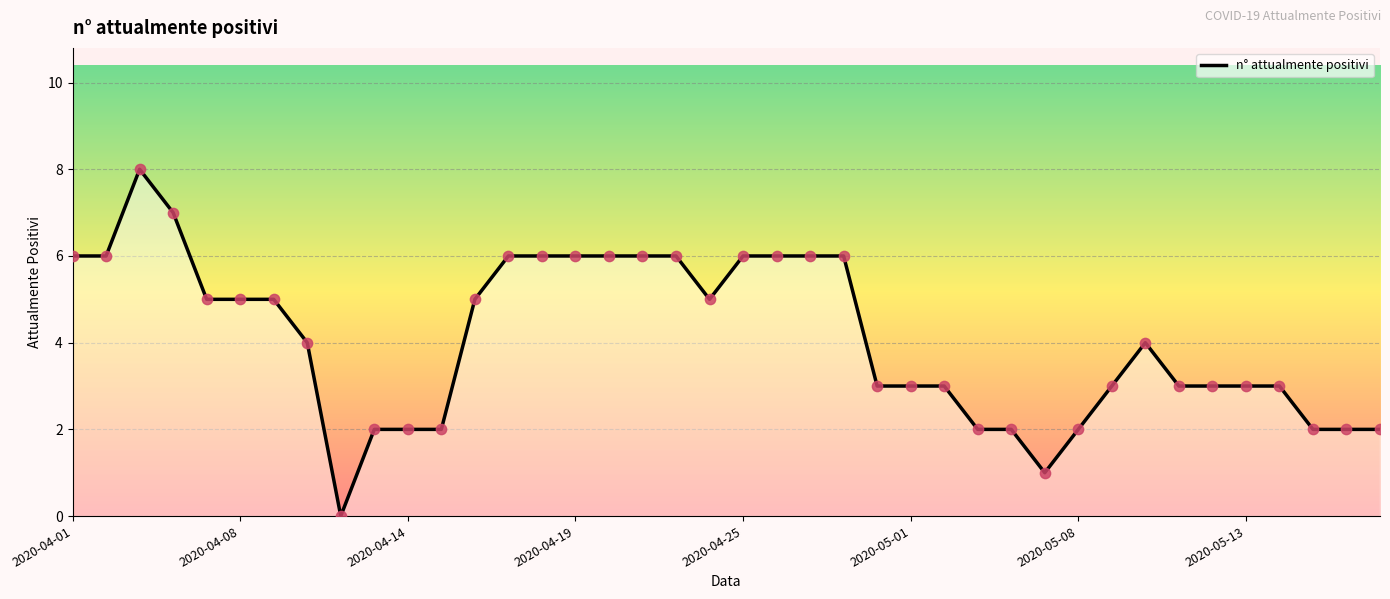

What is the difference between the maximum and minimum values?

8